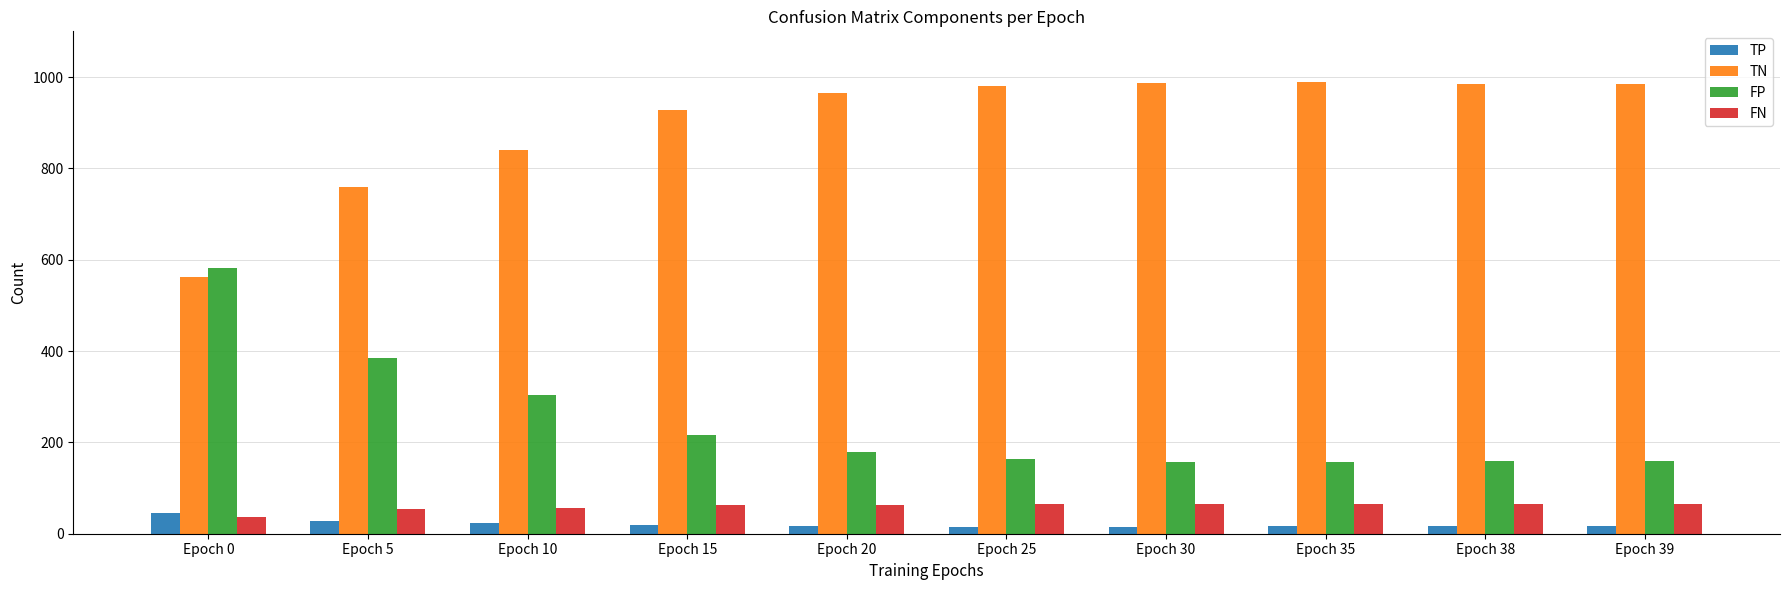

How many values in the TN series are below 981?

5